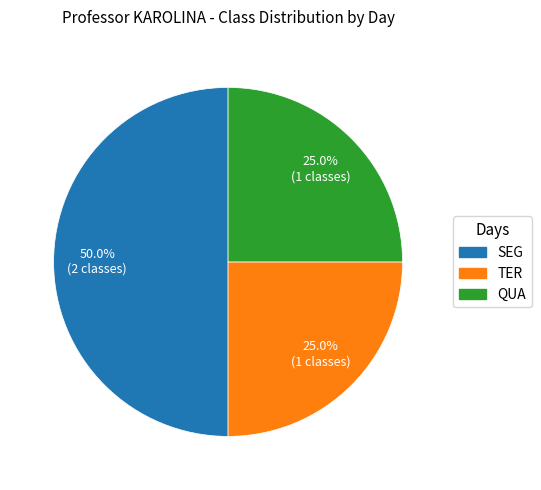

Combined, what portion of the pie is TER and SEG?

75.0%